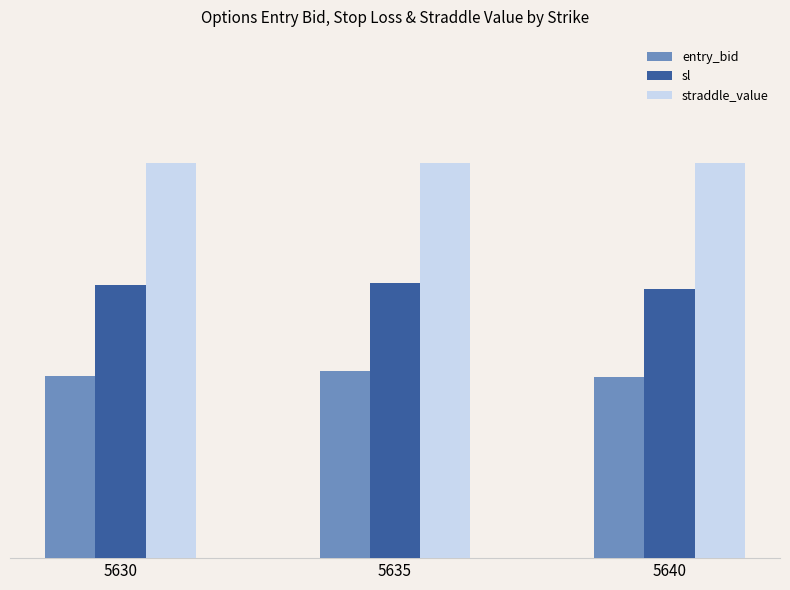

What is the difference between the entry_bid values at 5640 and 5635?

1.1